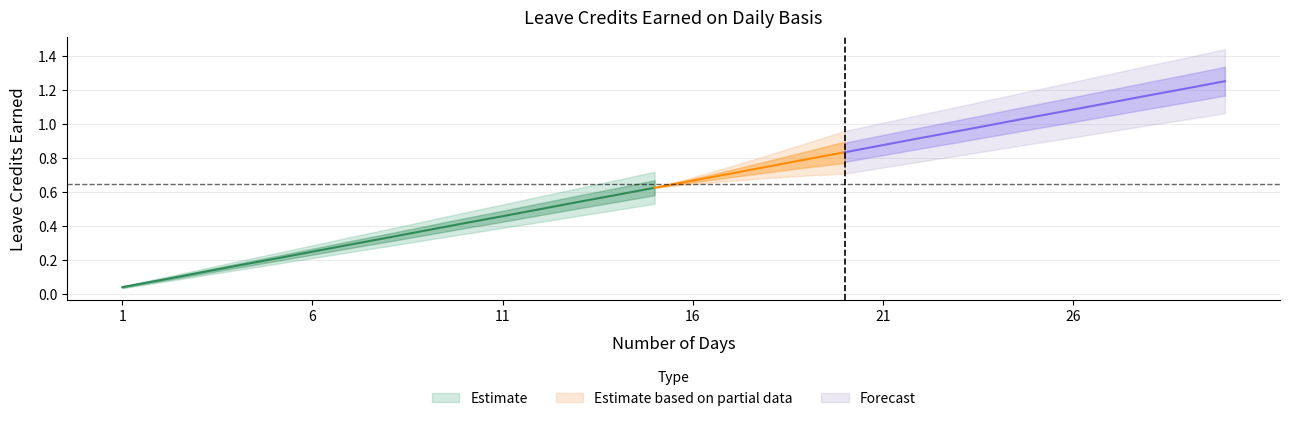

How many series are shown in this chart?

3